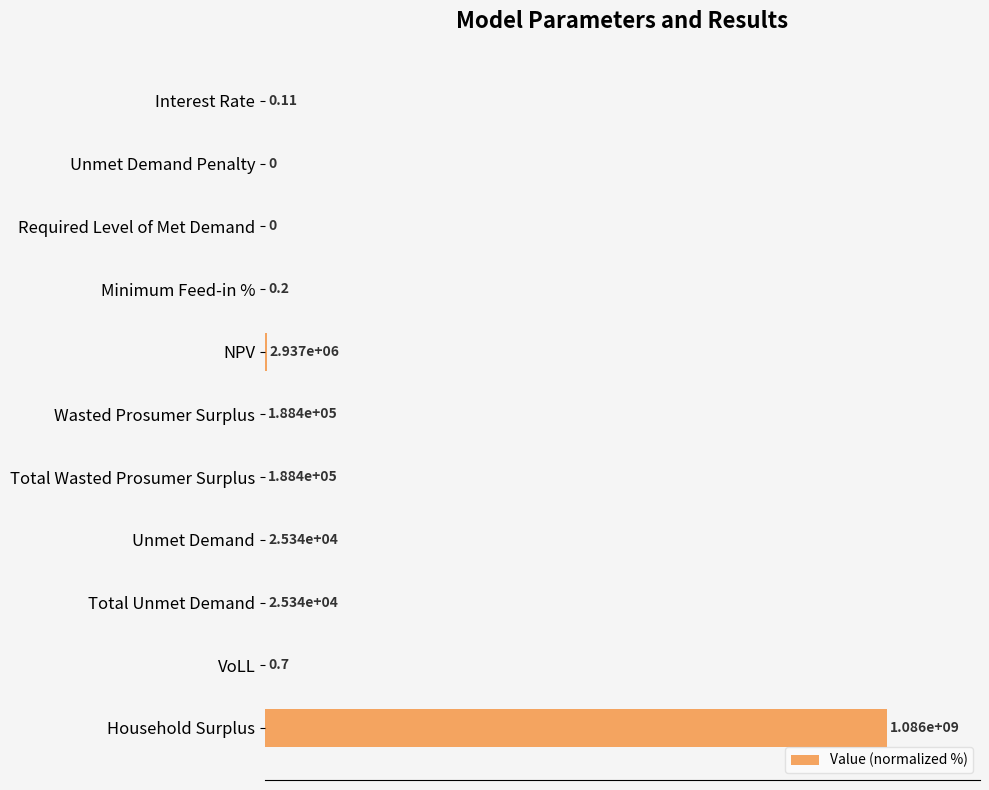

Are the bars horizontal?

Yes